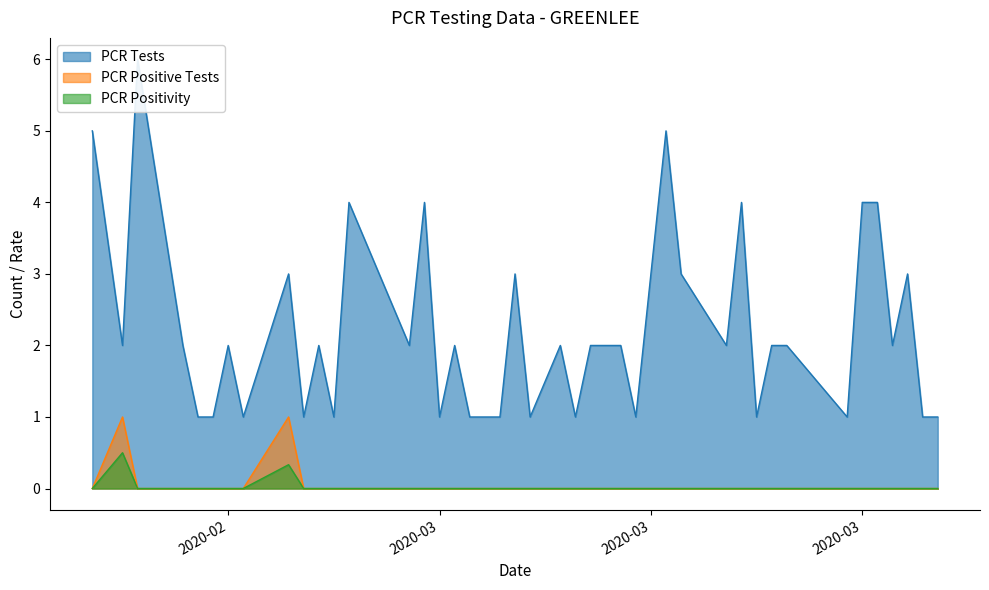

Is it true that PCR Tests equals 7.3 at 39?

False